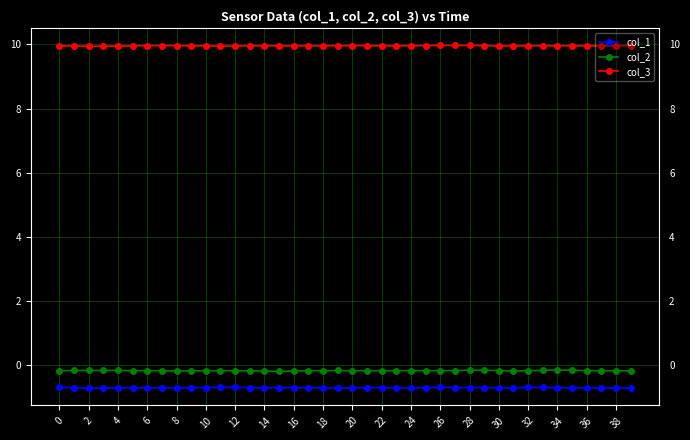

True or false: col_2 has more than 2 interior local peaks.

True